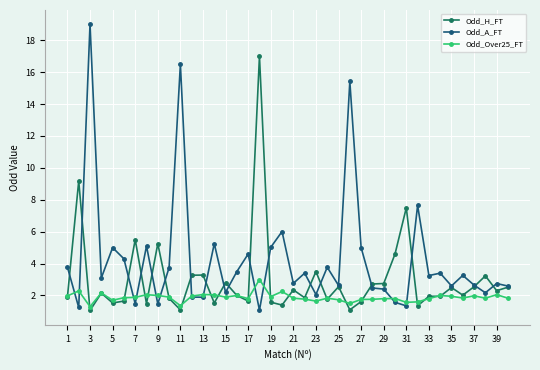

Which series has the widest spread of values?

Odd_A_FT